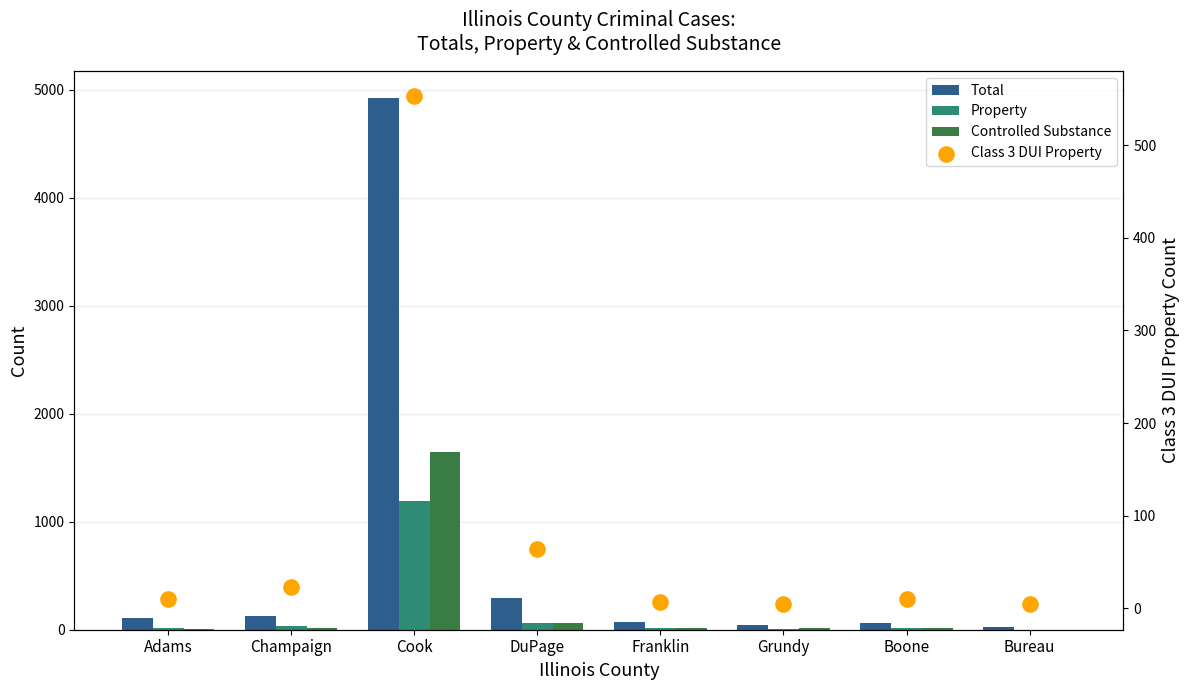

What is the total value across all series at Champaign?

203